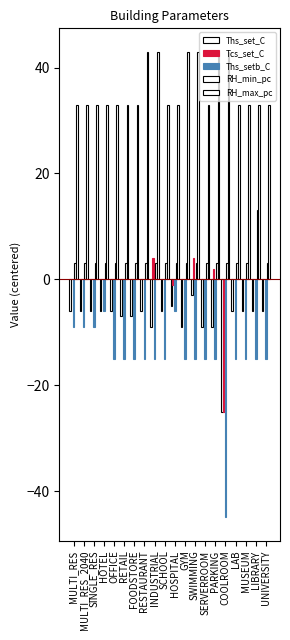

Reading left to right, extract all data points from this chart.

Ths_set_C: -6	-6	-6	-6	-6	-7	-7	-6	-9	-6	-5	-9	-3	-9	-9	-25	-6	-6	-6	-6
Tcs_set_C: 0	0	0	0	0	0	0	0	4	0	-1	0	4	0	2	-25	0	0	0	0
Ths_setb_C: -9	-9	-9	-6	-15	-15	-15	-15	-15	-15	-6	-15	-15	-15	-15	-45	-15	-15	-15	-15
RH_min_pc: 3	3	3	3	3	3	3	3	3	3	3	3	3	3	3	3	3	3	13	3
RH_max_pc: 33	33	33	33	33	33	33	43	43	33	33	43	43	33	43	43	33	33	33	33